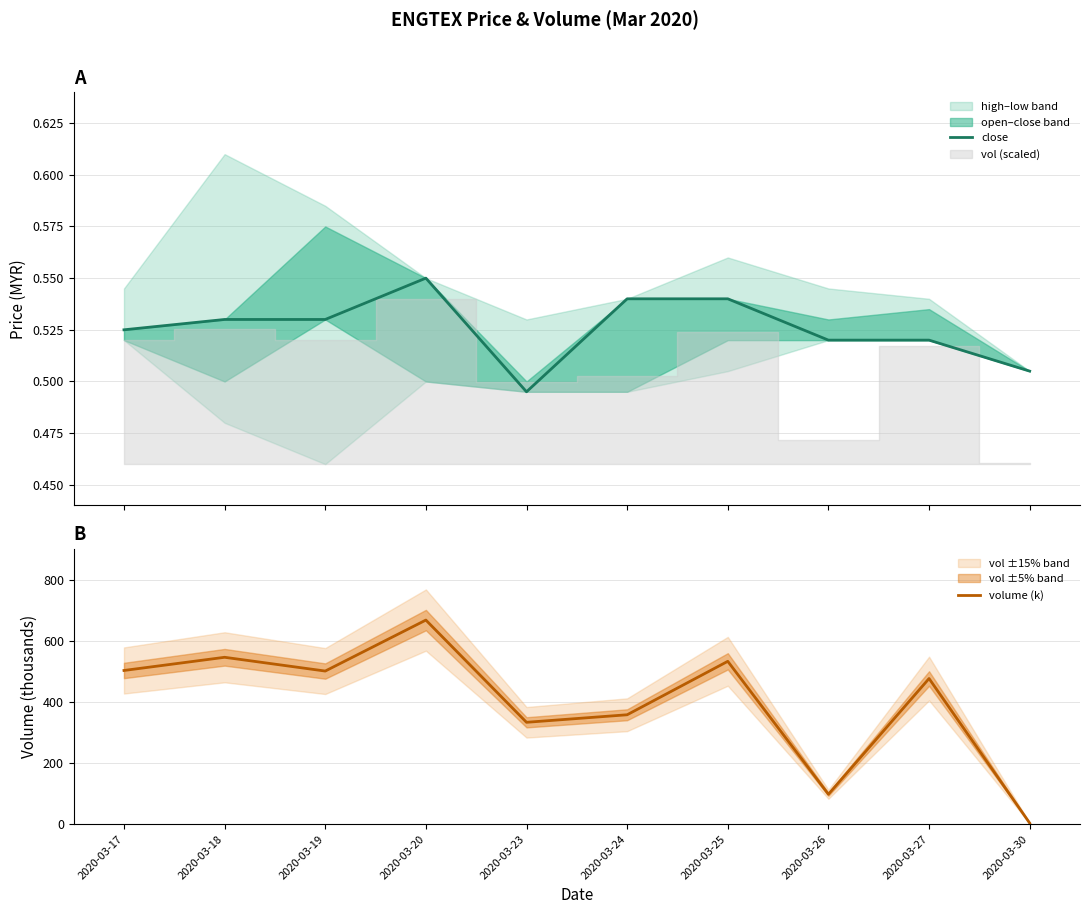

Read the volume (k) value at 2020-03-24.

358.4